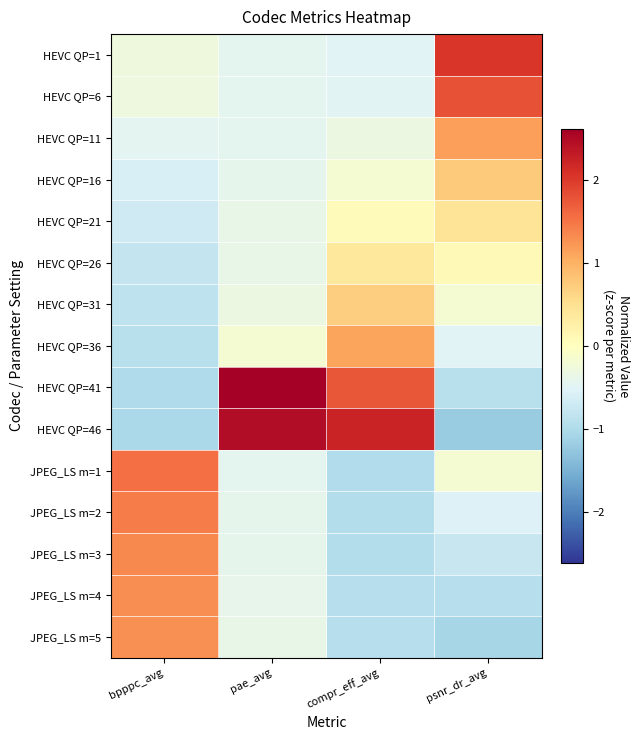

Reading right to left, transcribe all the data shown in this chart.

HEVC QP=1: psnr_dr_avg=2.0	compr_eff_avg=-0.5	pae_avg=-0.4	bpppc_avg=-0.3
HEVC QP=6: psnr_dr_avg=1.8	compr_eff_avg=-0.5	pae_avg=-0.4	bpppc_avg=-0.3
HEVC QP=11: psnr_dr_avg=1.2	compr_eff_avg=-0.3	pae_avg=-0.4	bpppc_avg=-0.5
HEVC QP=16: psnr_dr_avg=0.7	compr_eff_avg=-0.2	pae_avg=-0.4	bpppc_avg=-0.6
HEVC QP=21: psnr_dr_avg=0.4	compr_eff_avg=0.1	pae_avg=-0.4	bpppc_avg=-0.7
HEVC QP=26: psnr_dr_avg=0.1	compr_eff_avg=0.4	pae_avg=-0.4	bpppc_avg=-0.8
HEVC QP=31: psnr_dr_avg=-0.2	compr_eff_avg=0.7	pae_avg=-0.3	bpppc_avg=-0.9
HEVC QP=36: psnr_dr_avg=-0.5	compr_eff_avg=1.1	pae_avg=-0.2	bpppc_avg=-0.9
HEVC QP=41: psnr_dr_avg=-0.9	compr_eff_avg=1.8	pae_avg=2.6	bpppc_avg=-1.0
HEVC QP=46: psnr_dr_avg=-1.2	compr_eff_avg=2.2	pae_avg=2.5	bpppc_avg=-1.0
JPEG_LS m=1: psnr_dr_avg=-0.2	compr_eff_avg=-1.0	pae_avg=-0.4	bpppc_avg=1.6
JPEG_LS m=2: psnr_dr_avg=-0.5	compr_eff_avg=-1.0	pae_avg=-0.4	bpppc_avg=1.4
JPEG_LS m=3: psnr_dr_avg=-0.8	compr_eff_avg=-0.9	pae_avg=-0.4	bpppc_avg=1.3
JPEG_LS m=4: psnr_dr_avg=-0.9	compr_eff_avg=-0.9	pae_avg=-0.4	bpppc_avg=1.3
JPEG_LS m=5: psnr_dr_avg=-1.1	compr_eff_avg=-0.9	pae_avg=-0.4	bpppc_avg=1.3